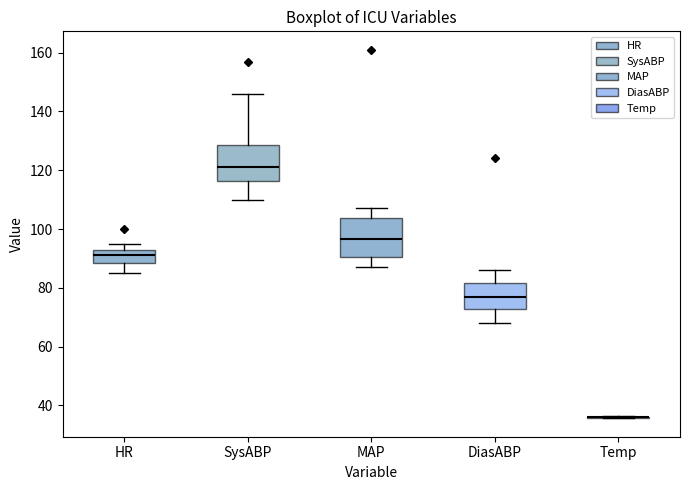

Reading left to right, transcribe this box plot: for each box, give where its median line is, the range the box spans, and where its two whiskers end, as read against the y-axis. The values are not printed on the chart, so give them approximately, as read against the axis.

HR: median 92 (inside the box), box 88 to 92, whiskers 86 to 96
SysABP: median 122, box 116 to 128, whiskers 110 to 146
MAP: median 96, box 90 to 104, whiskers 88 to 108
DiasABP: median 78, box 72 to 82, whiskers 68 to 86
Temp: box collapsed to a line at 36, whiskers 36 to 36